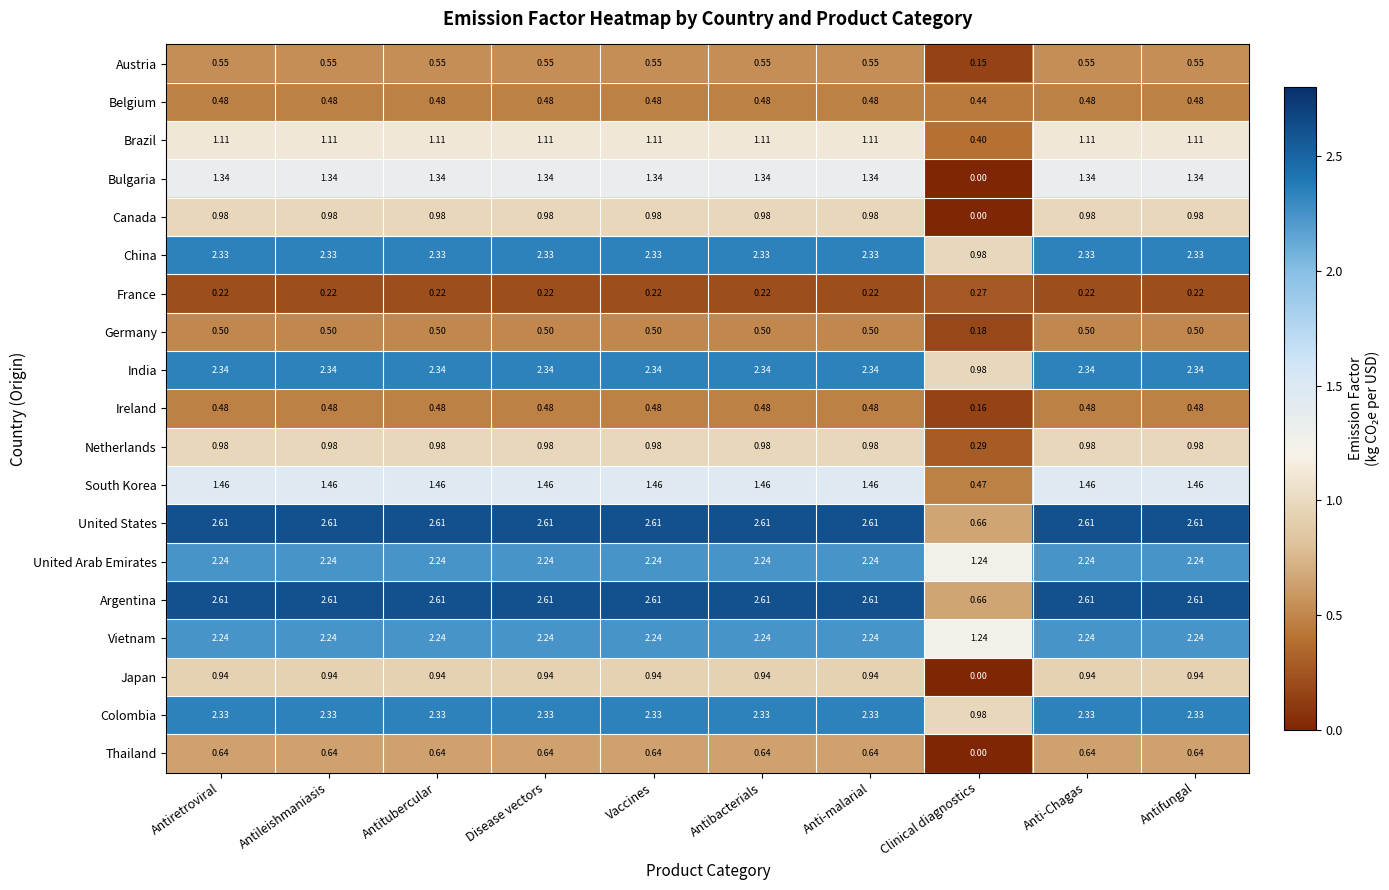

Which category has the lowest value in the Canada series?

Clinical diagnostics